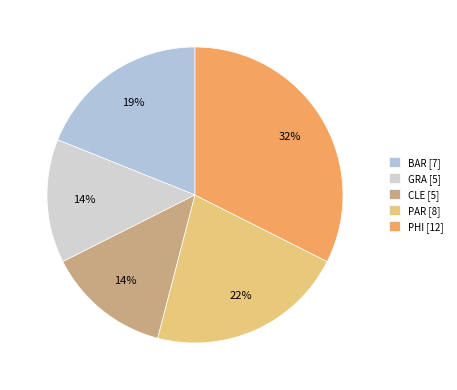

What percentage do PAR and BAR together represent?

40.5%